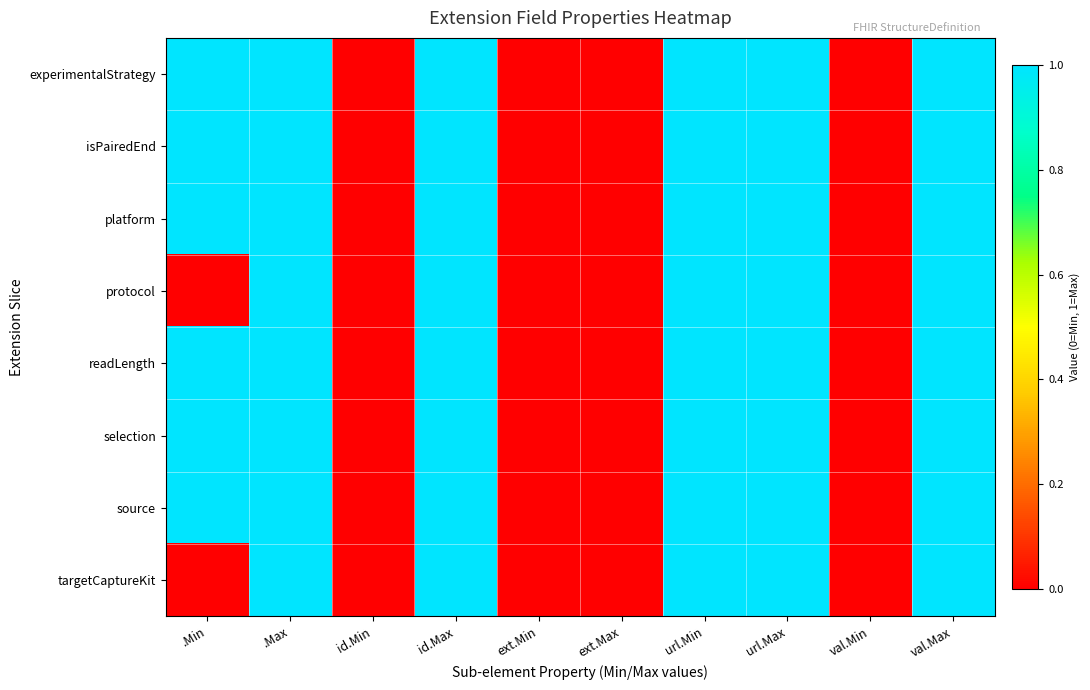

Which series has the largest range (max minus min)?

experimentalStrategy